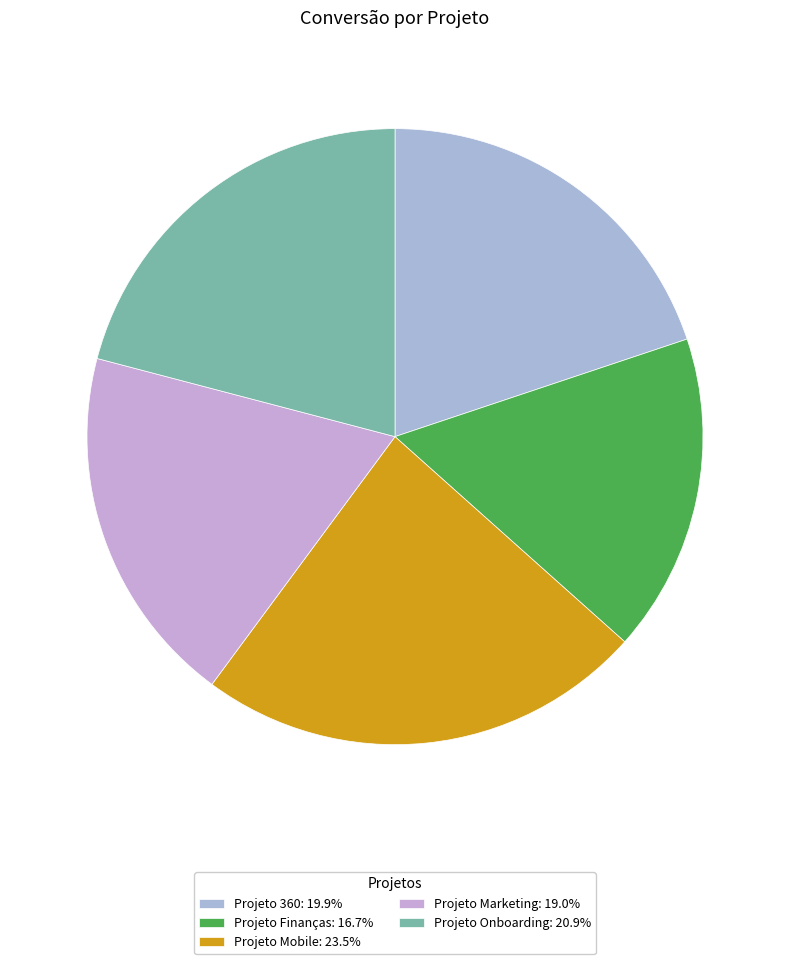

How many segments does this pie chart have?

5